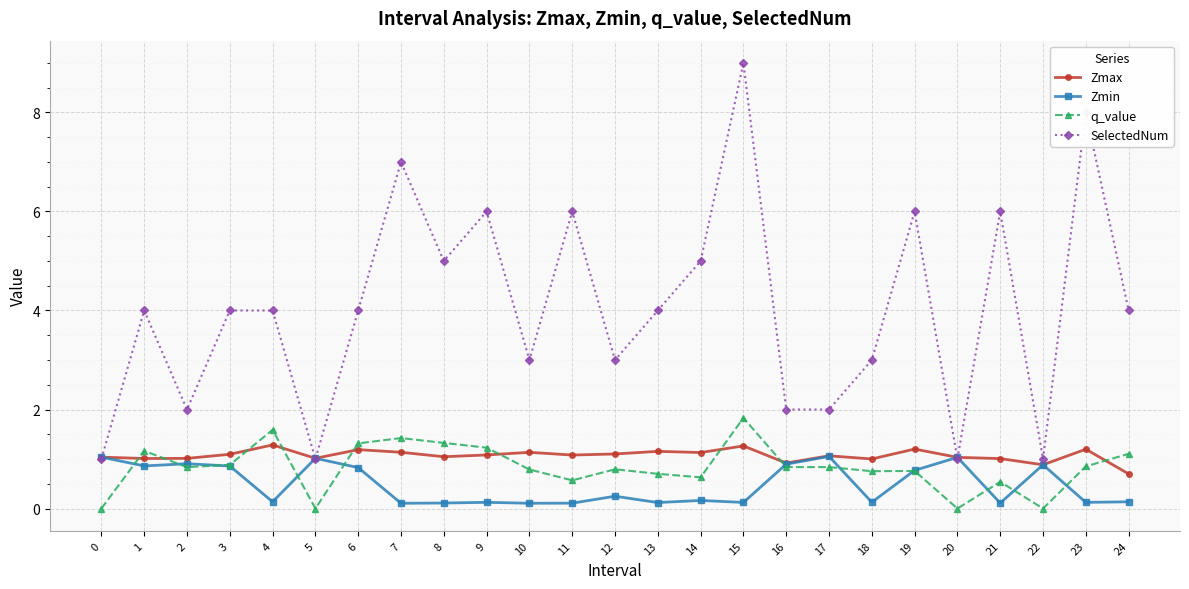

At which category is the sum across all series the highest?

15